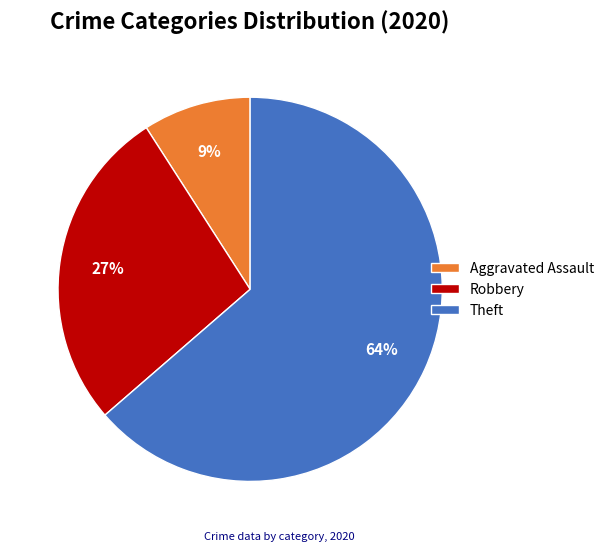

Rank the categories by value from highest to lowest.

Theft, Robbery, Aggravated Assault